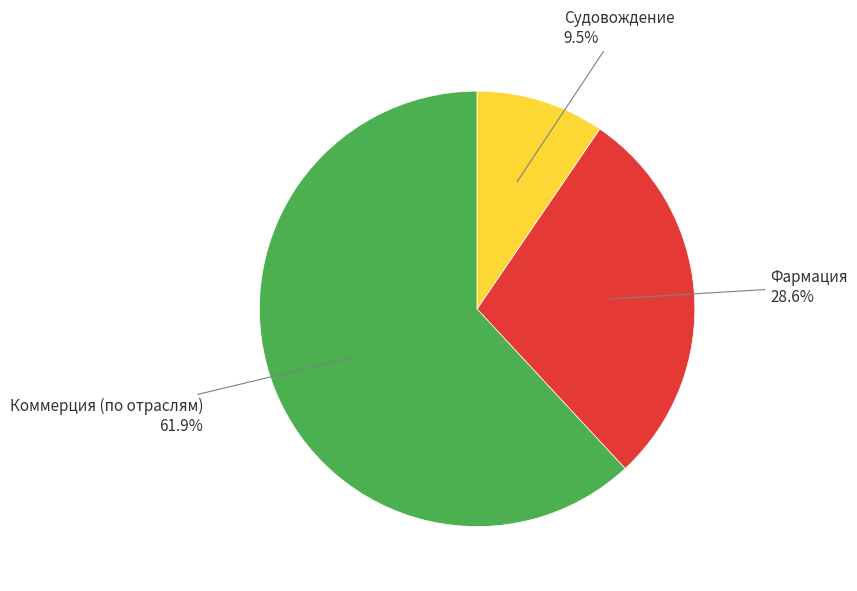

How many slices are in this pie chart?

3